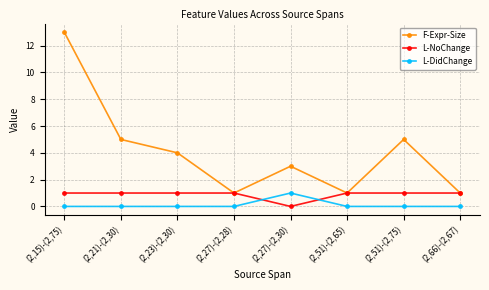

Count the number of data series in this chart.

3